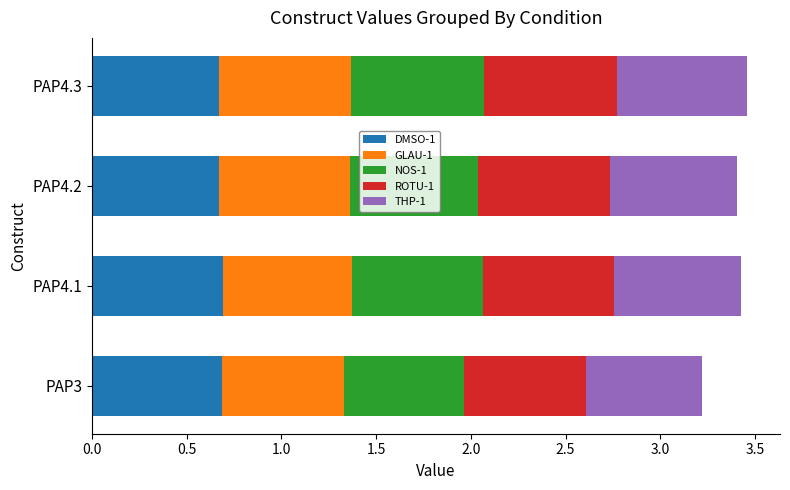

What is the lowest value of the DMSO-1 series?

0.7